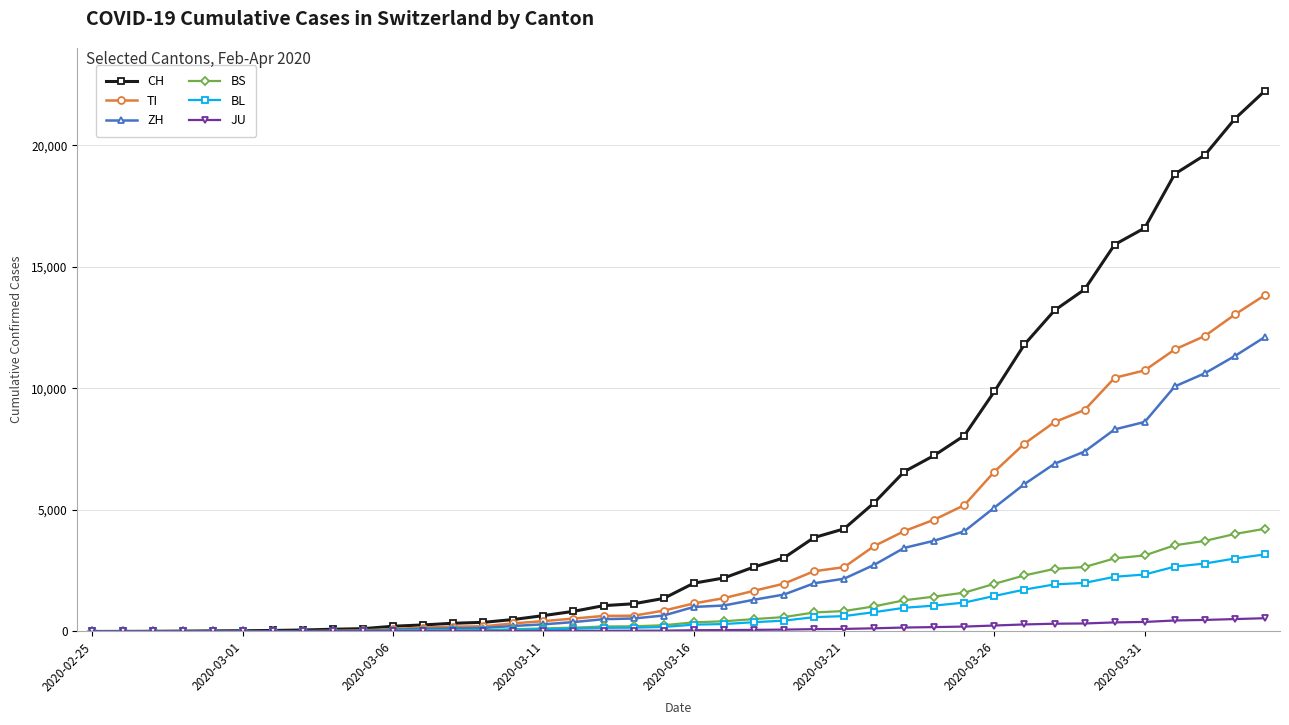

Rank the series by their maximum value, from highest to lowest.

CH, TI, ZH, BS, BL, JU